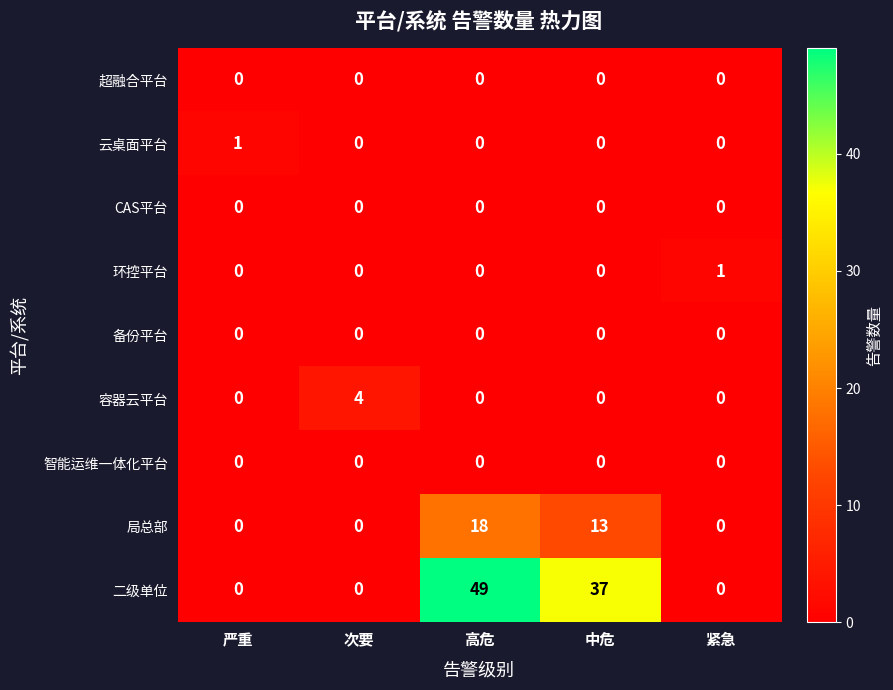

At which category is the sum across all series the highest?

高危